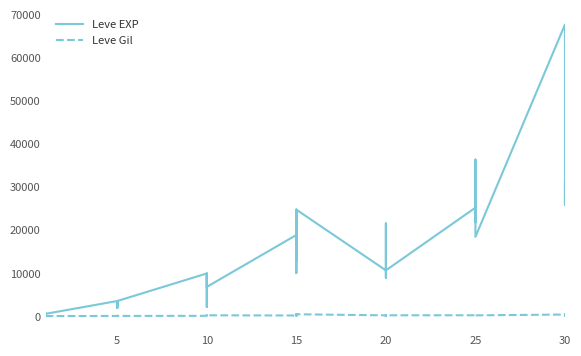

How many data points does each series have?

40